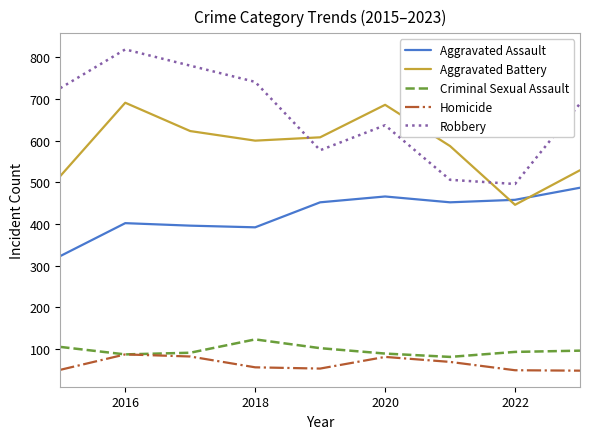

What is the maximum value for Aggravated Battery?

691